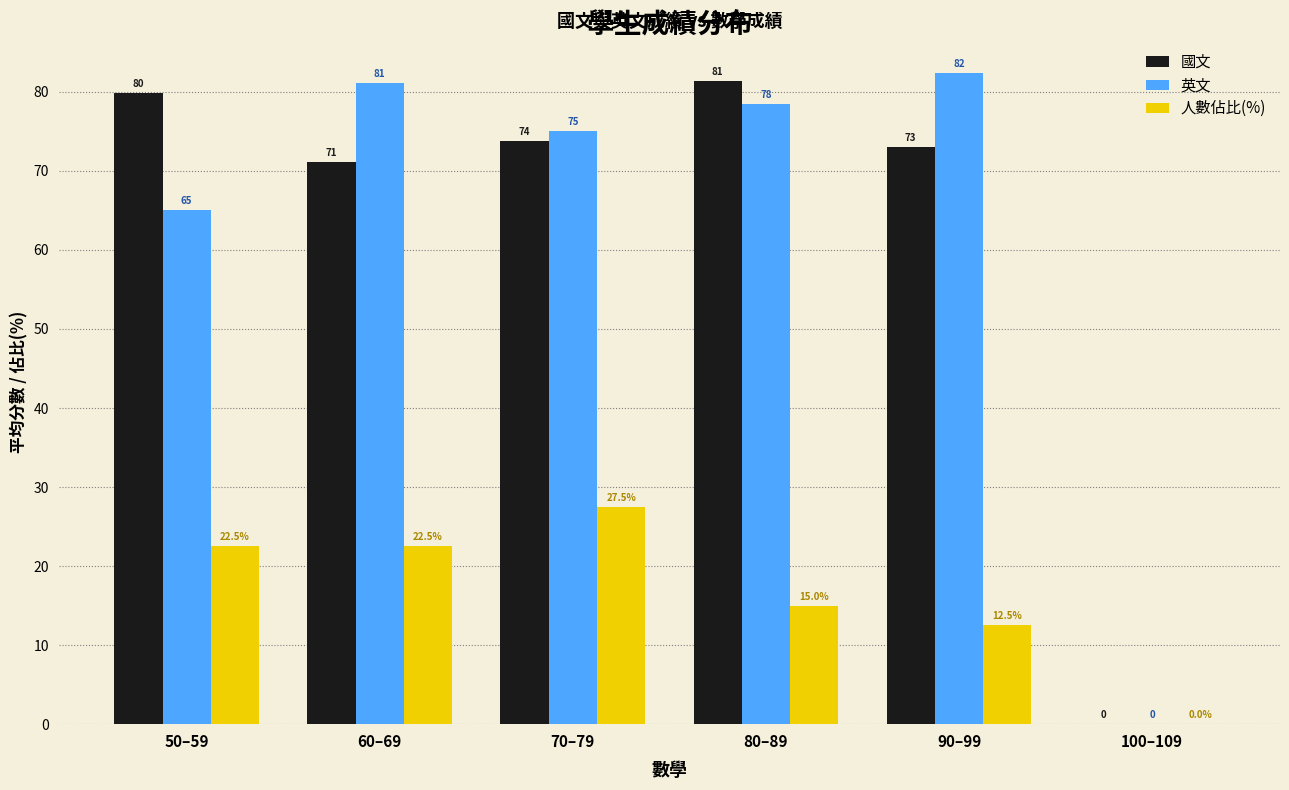

Does the chart contain stacked bars?

No